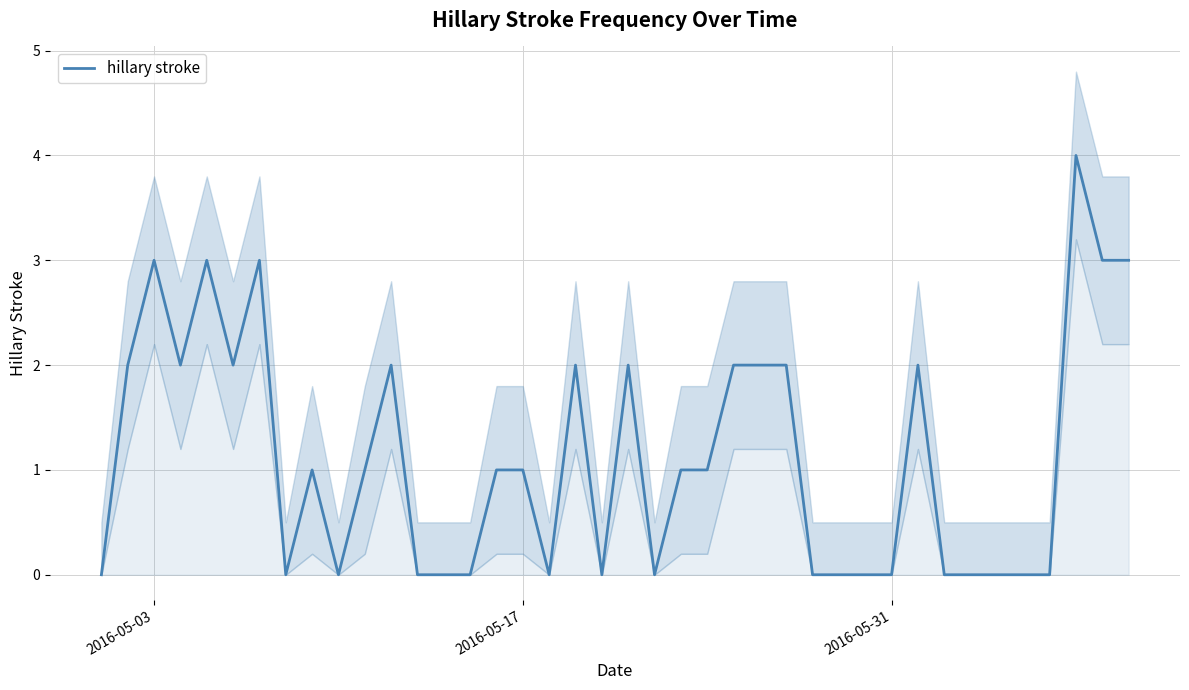

How many lines are shown in the chart?

1